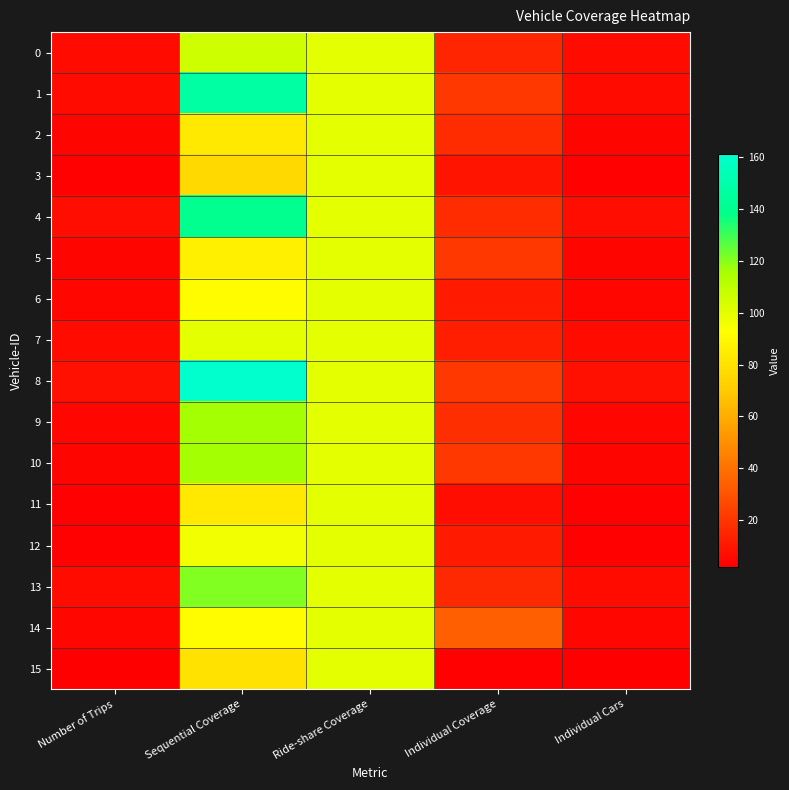

Rank the series by their maximum value, from lowest to highest.

2, 3, 5, 6, 7, 11, 12, 14, 15, 0, 9, 10, 13, 4, 1, 8